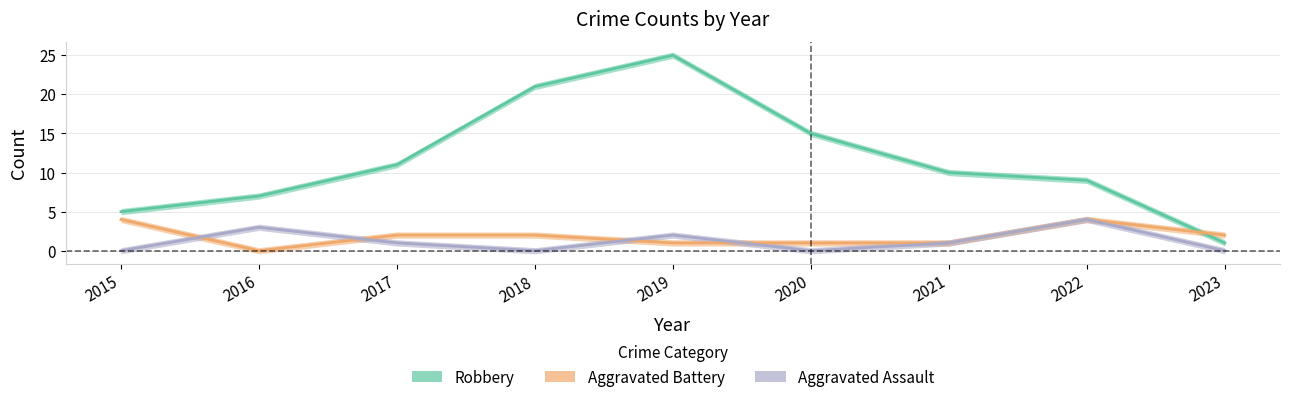

How many Aggravated Battery values are between 1 and 2?

6